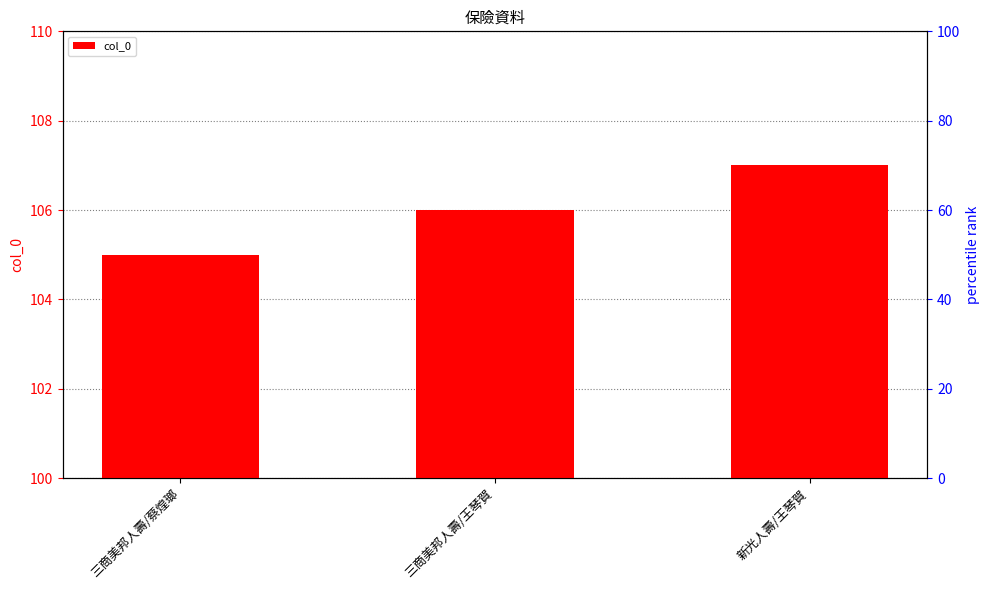

What is the change in value from 三商美邦人壽/王琴賀 to 新光人壽/王琴賀?

+1